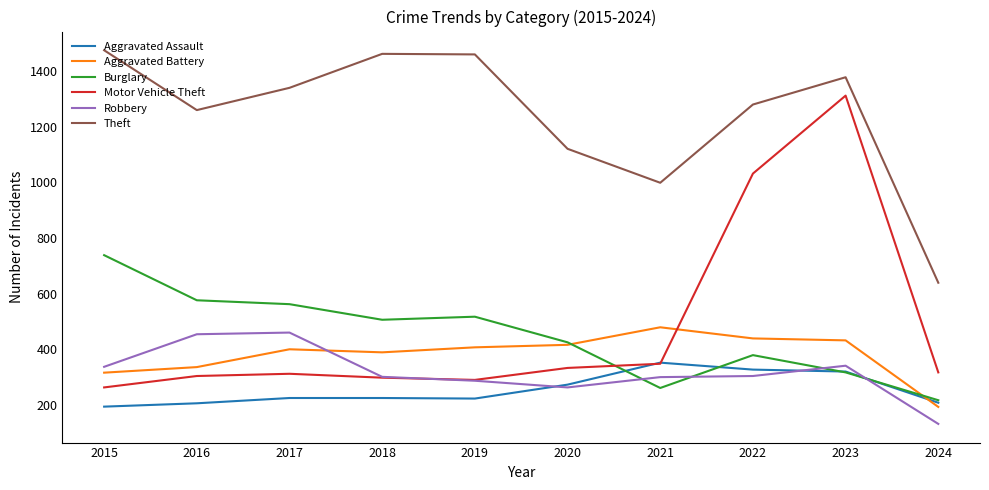

Is it true that Aggravated Battery equals 416 at 2020?

True